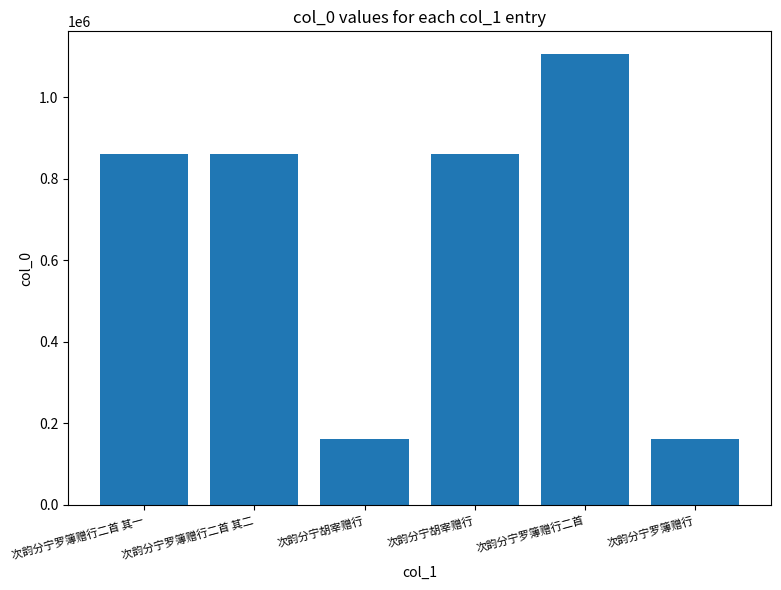

List the labels in order of value, largest first.

次韵分宁罗簿赠行二首, 次韵分宁胡宰赠行, 次韵分宁罗簿赠行二首 其一, 次韵分宁罗簿赠行二首 其二, 次韵分宁胡宰赠行, 次韵分宁罗簿赠行